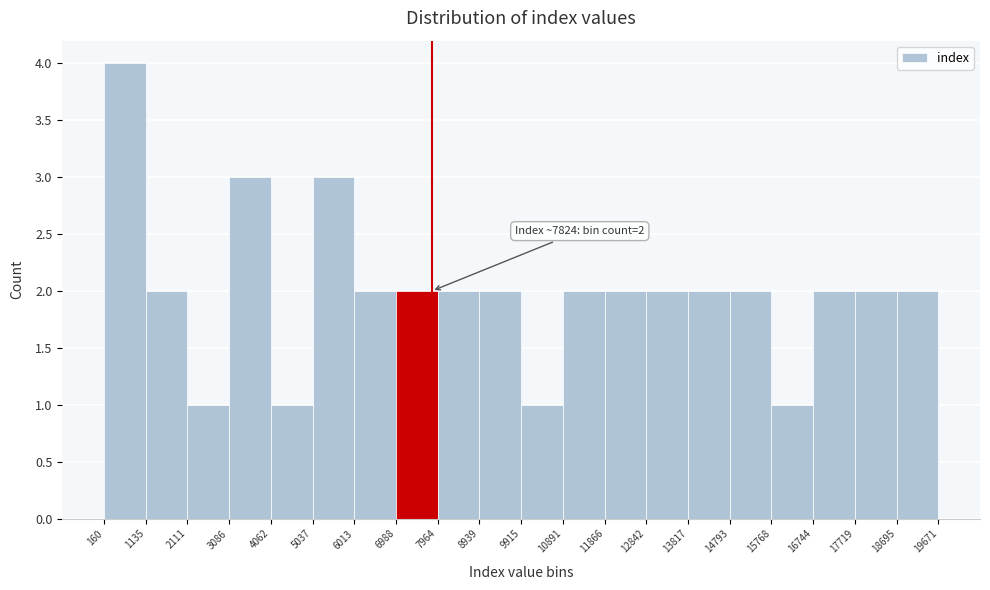

Which range on the x-axis has the tallest bar?

160 to 1135